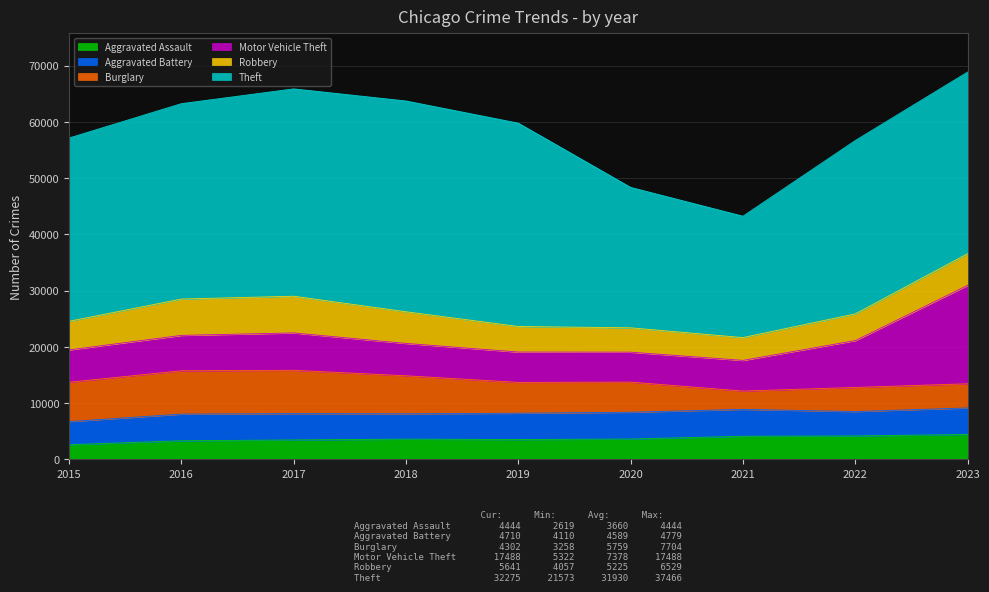

What is the difference between the highest and lowest values at 2023?

27973